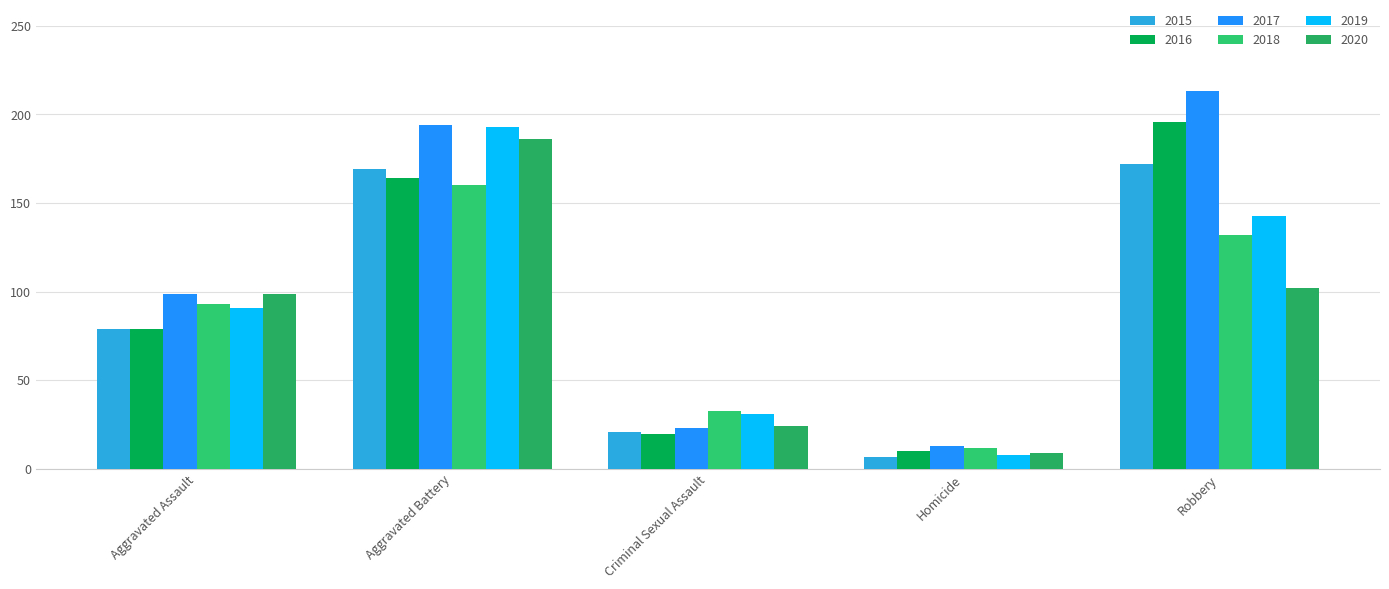

Reading left to right, extract all data points from this chart.

2015: Aggravated Assault=79	Aggravated Battery=169	Criminal Sexual Assault=21	Homicide=7	Robbery=172
2016: Aggravated Assault=79	Aggravated Battery=164	Criminal Sexual Assault=20	Homicide=10	Robbery=196
2017: Aggravated Assault=99	Aggravated Battery=194	Criminal Sexual Assault=23	Homicide=13	Robbery=213
2018: Aggravated Assault=93	Aggravated Battery=160	Criminal Sexual Assault=33	Homicide=12	Robbery=132
2019: Aggravated Assault=91	Aggravated Battery=193	Criminal Sexual Assault=31	Homicide=8	Robbery=143
2020: Aggravated Assault=99	Aggravated Battery=186	Criminal Sexual Assault=24	Homicide=9	Robbery=102